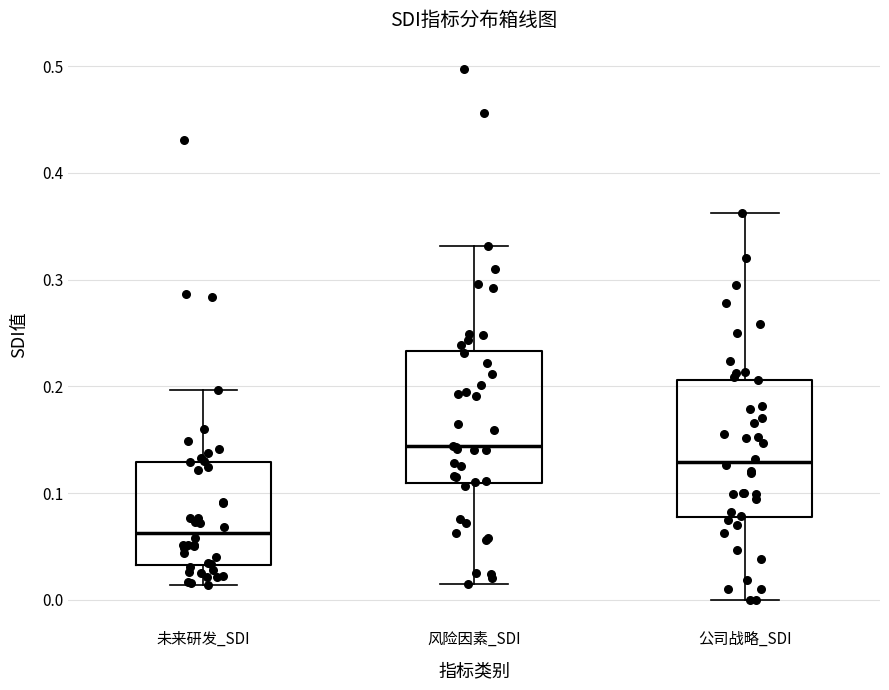

Which box's median line is the highest?

风险因素_SDI